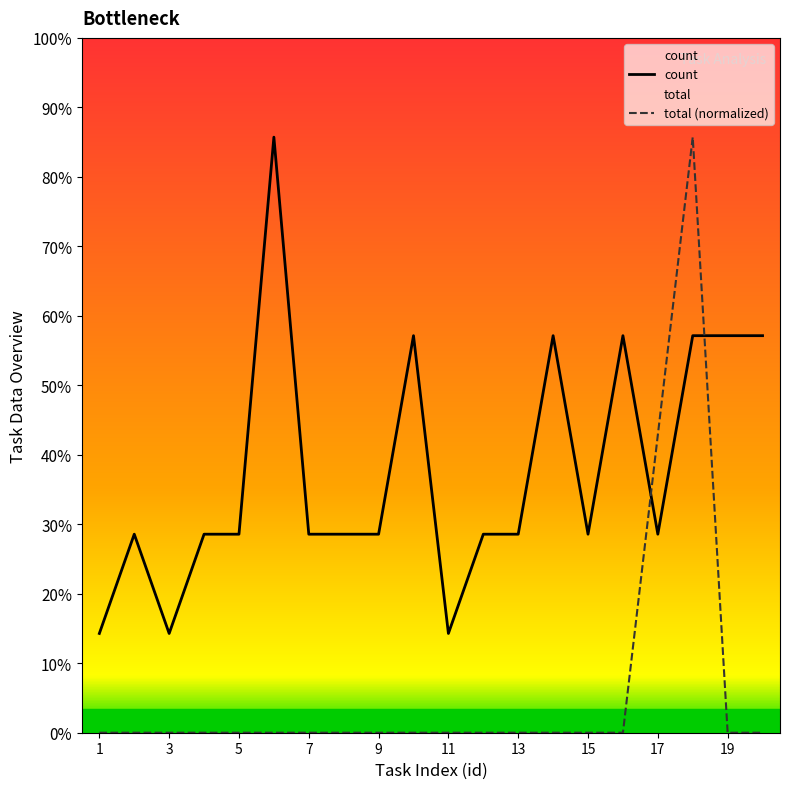

True or false: count has a value of 17.2 at 17.

False